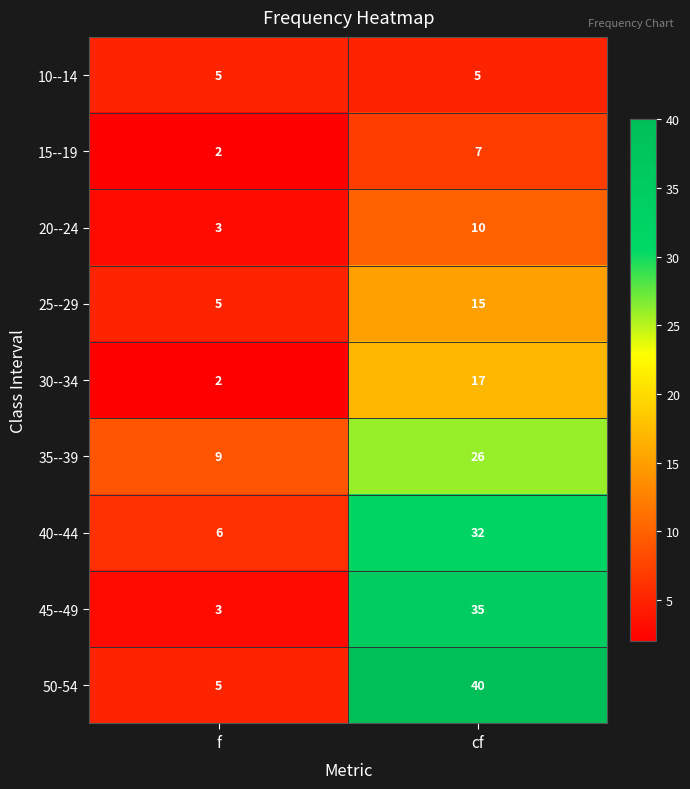

Which series has the largest total across all categories?

50-54